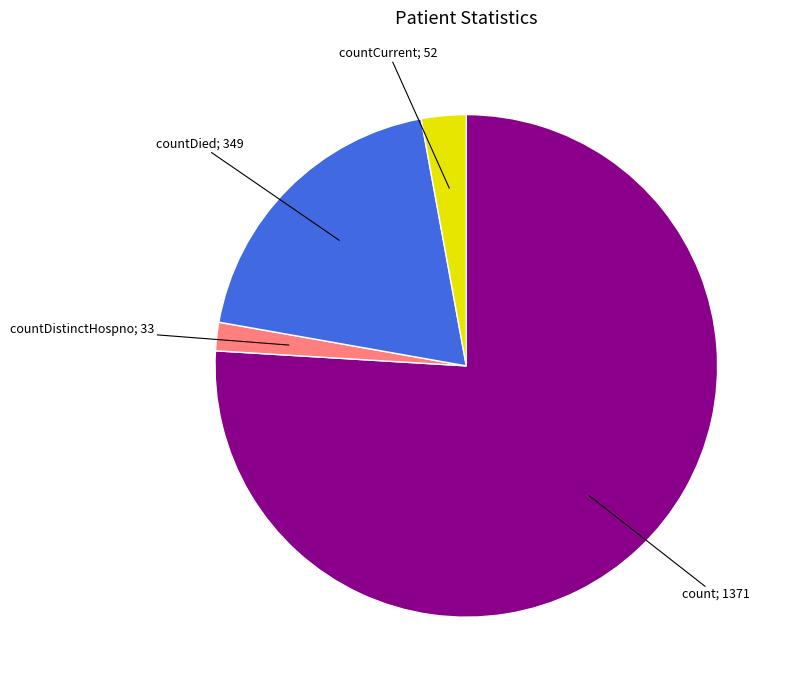

Does any single category account for the majority?

Yes